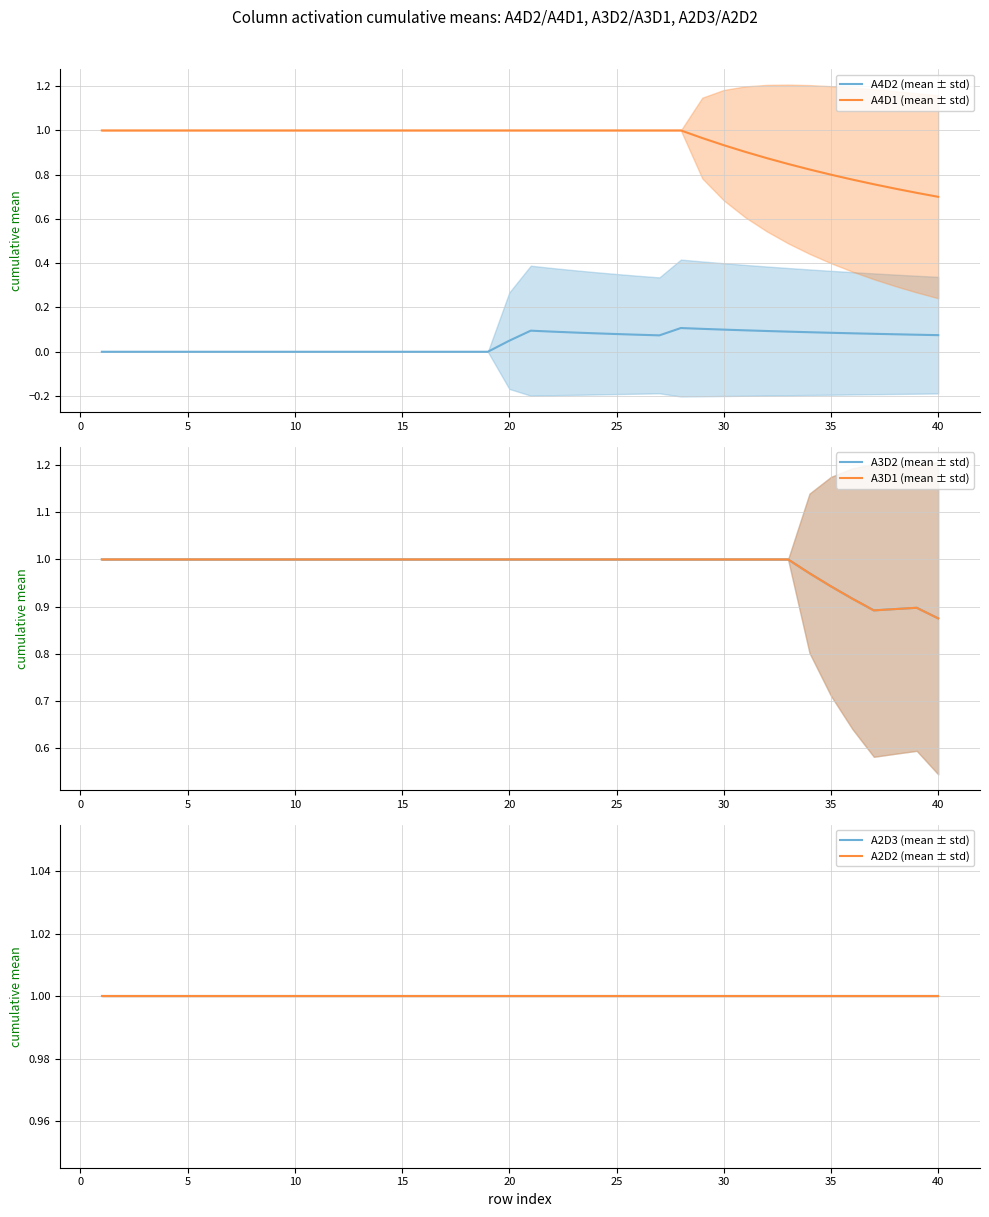

True or false: A2D2 (mean ± std) and A2D3 (mean ± std) intersect in this chart.

False